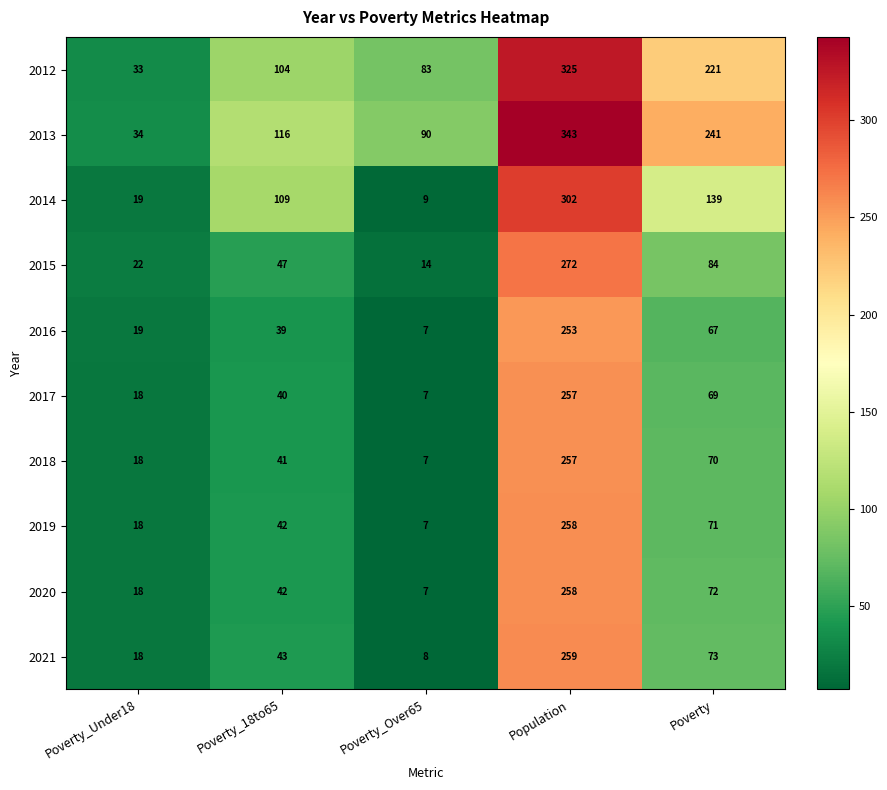

How many categories are shown in the chart?

5